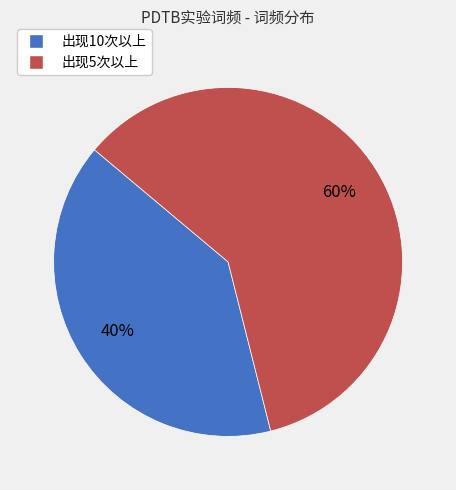

Between 出现10次以上 and 出现5次以上, which is larger?

出现5次以上